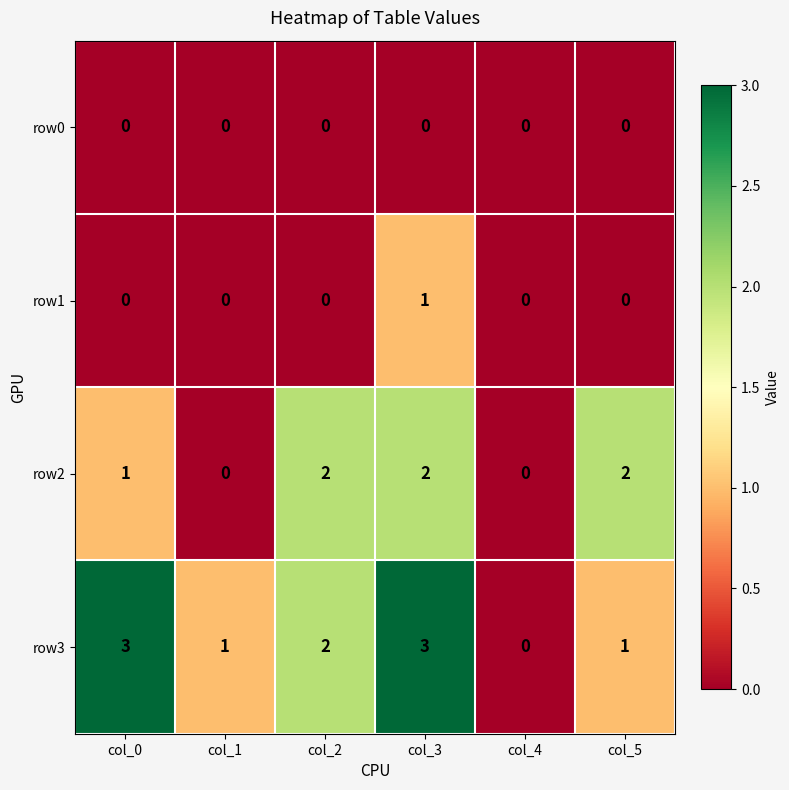

What is the maximum value shown in the chart?

3